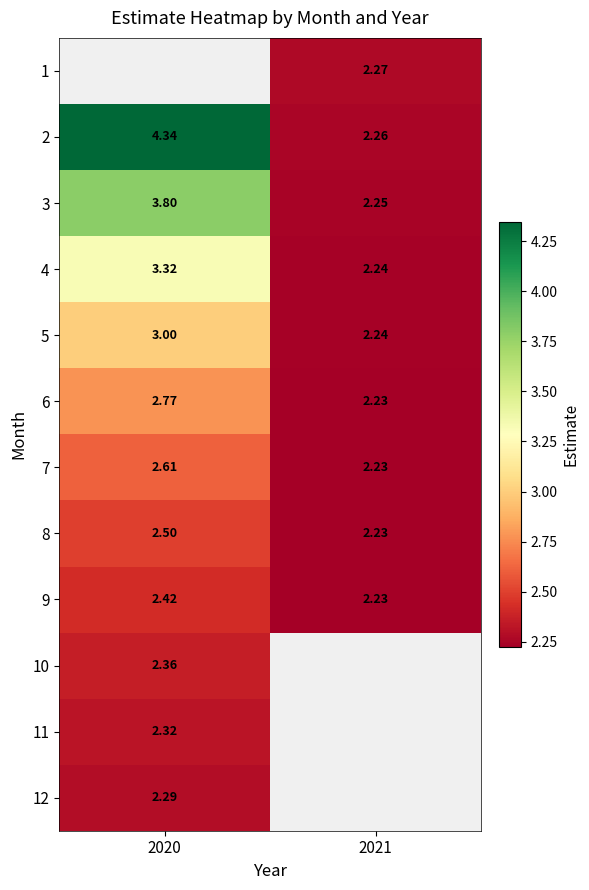

The value of 3 at 2020 is 2.1. True or false?

False